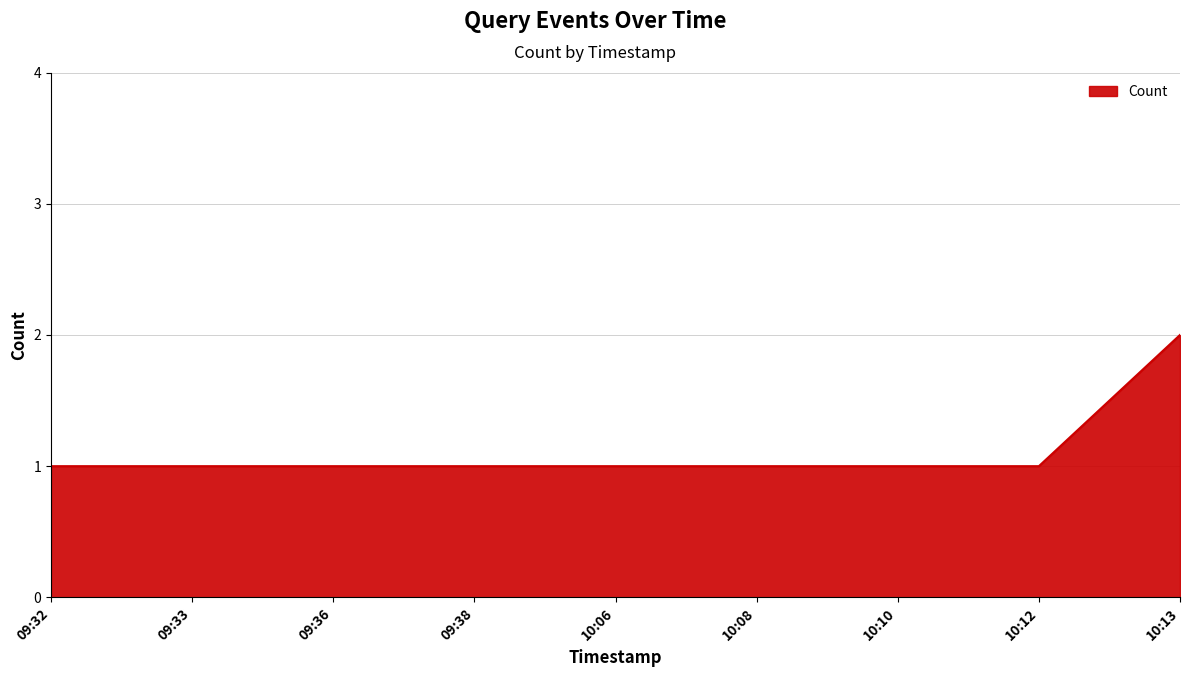

Count the number of categories in the chart.

9